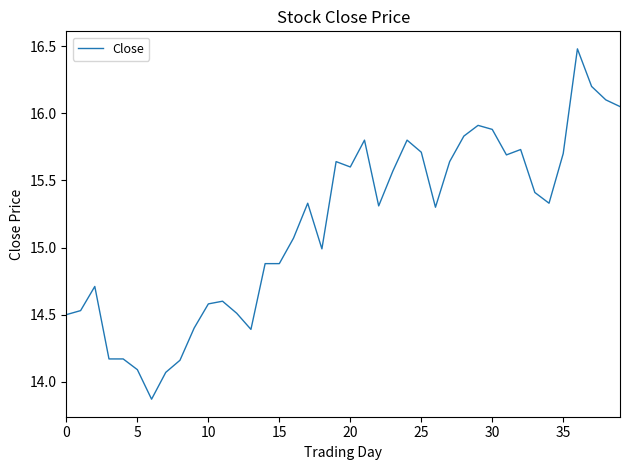

What is the greatest value displayed?

16.5